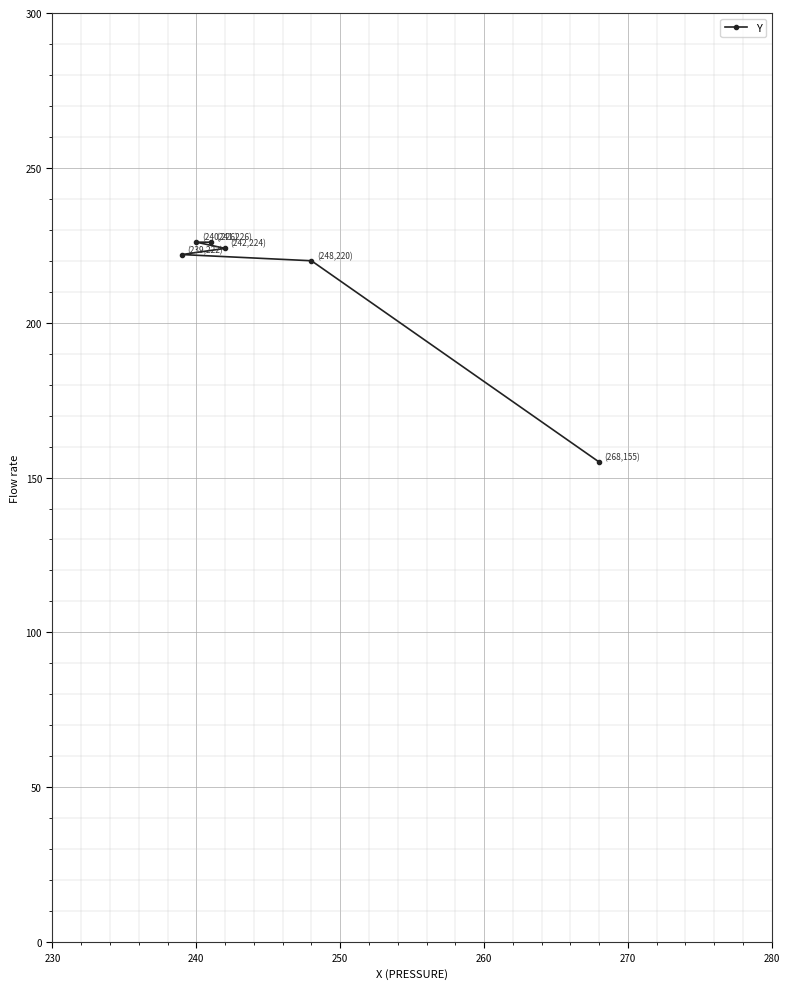

What is the minimum value shown in the chart?

155